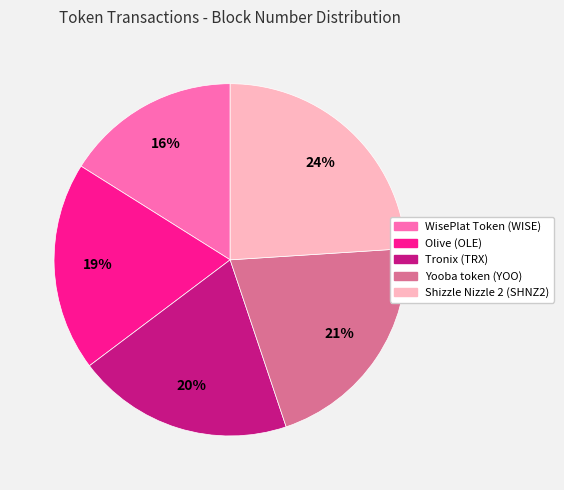

True or false: WisePlat Token (WISE) accounts for 16% of the total.

True